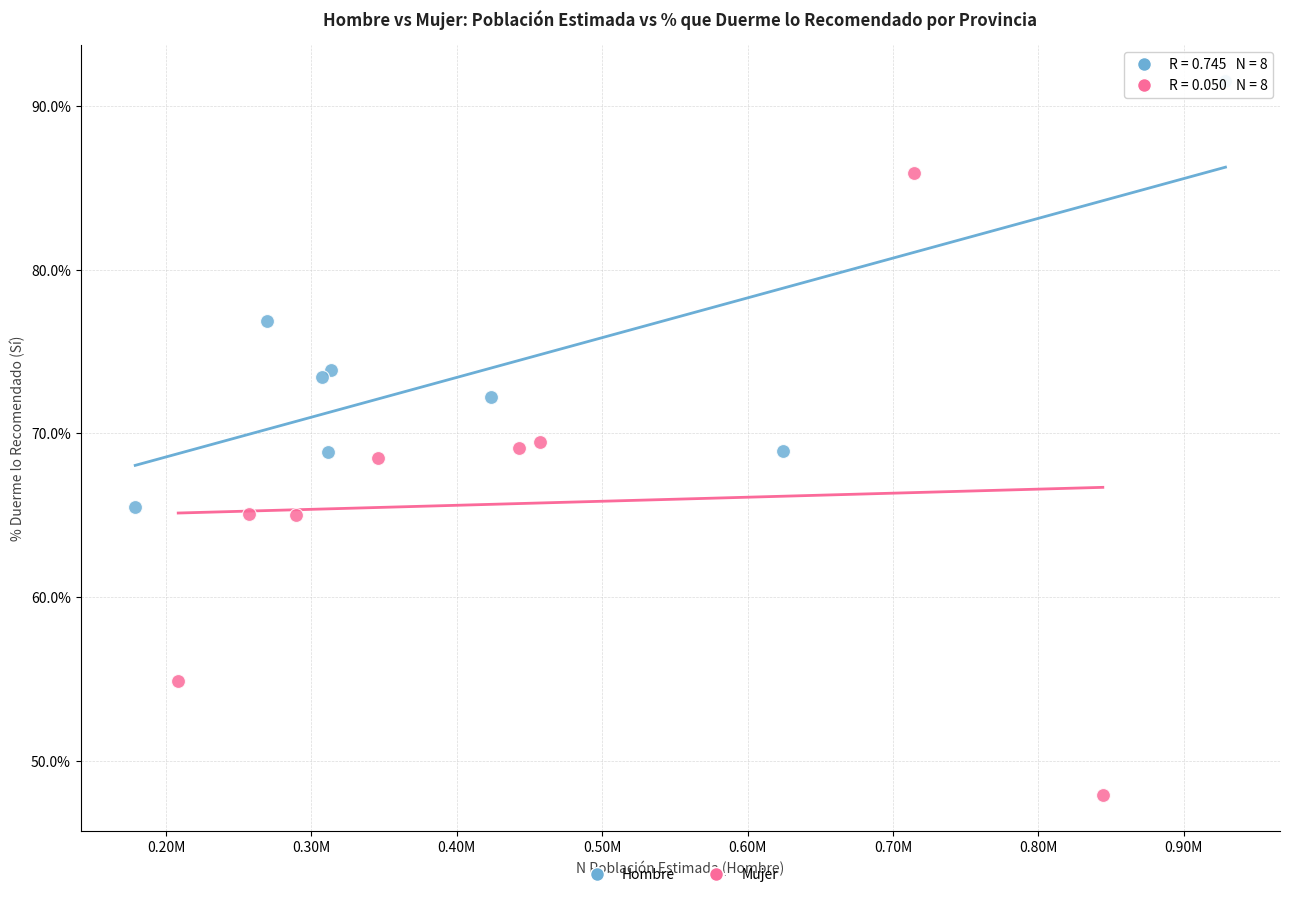

Which series reaches the minimum Y coordinate?

Mujer